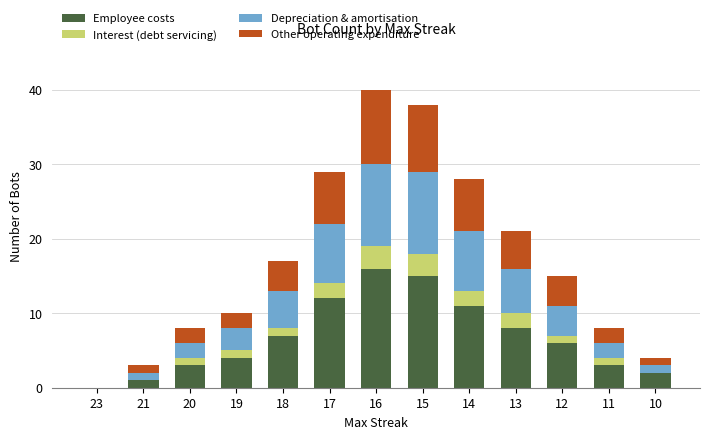

What is the total value across all series at 20?

8